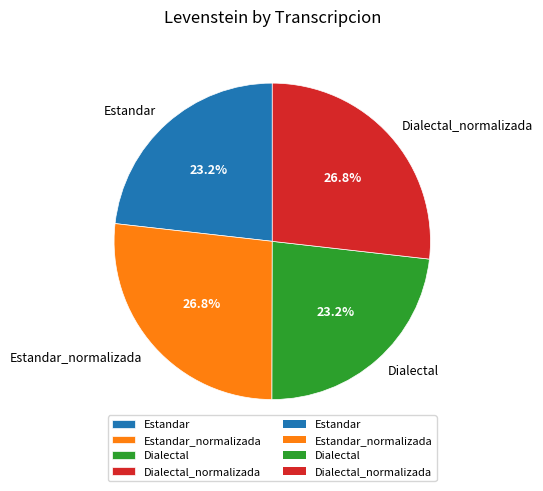

To the nearest percent, what is the difference between the Dialectal and Estandar_normalizada slice percentages?

4%